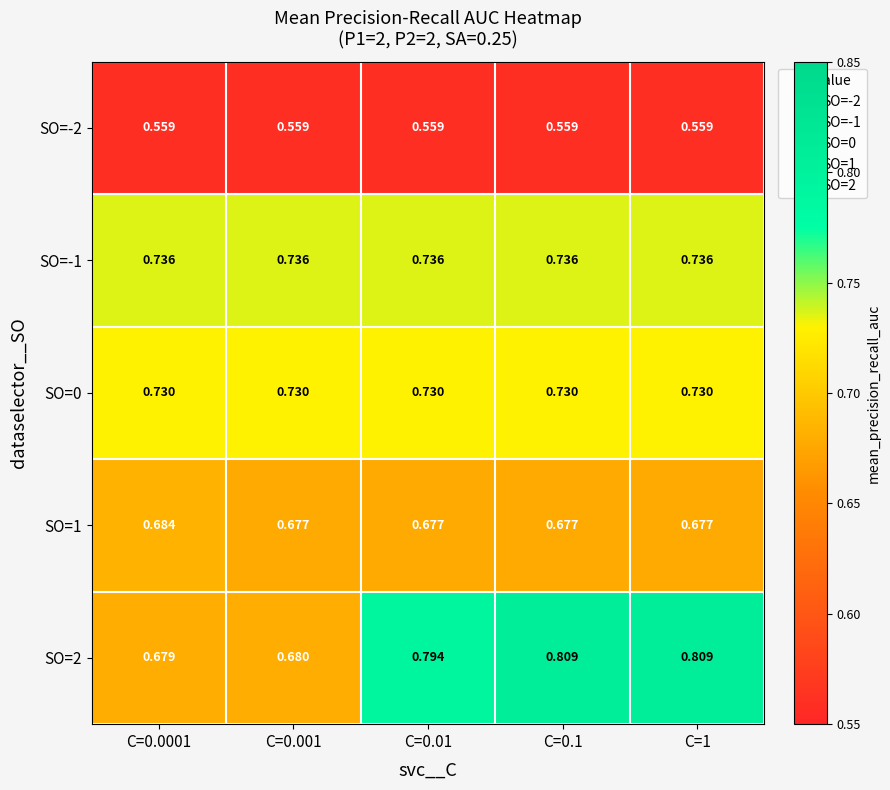

Is the value of SO=-2 at C=0.0001 greater than the value of SO=2 at C=1?

No